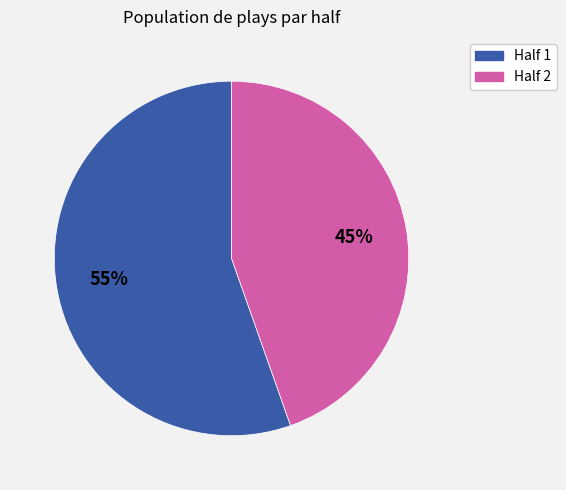

Does any single category account for the majority?

Yes